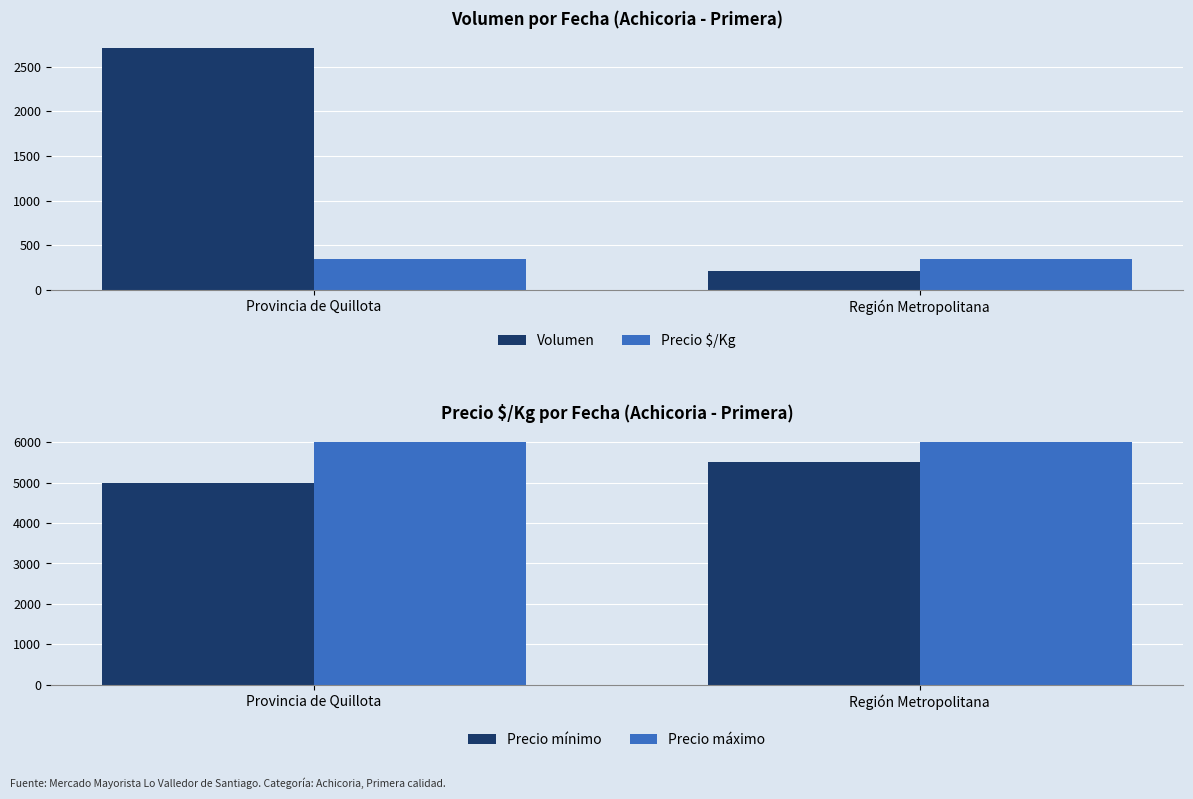

True or false: Precio $/Kg has a value of 121.6 at Región Metropolitana.

False